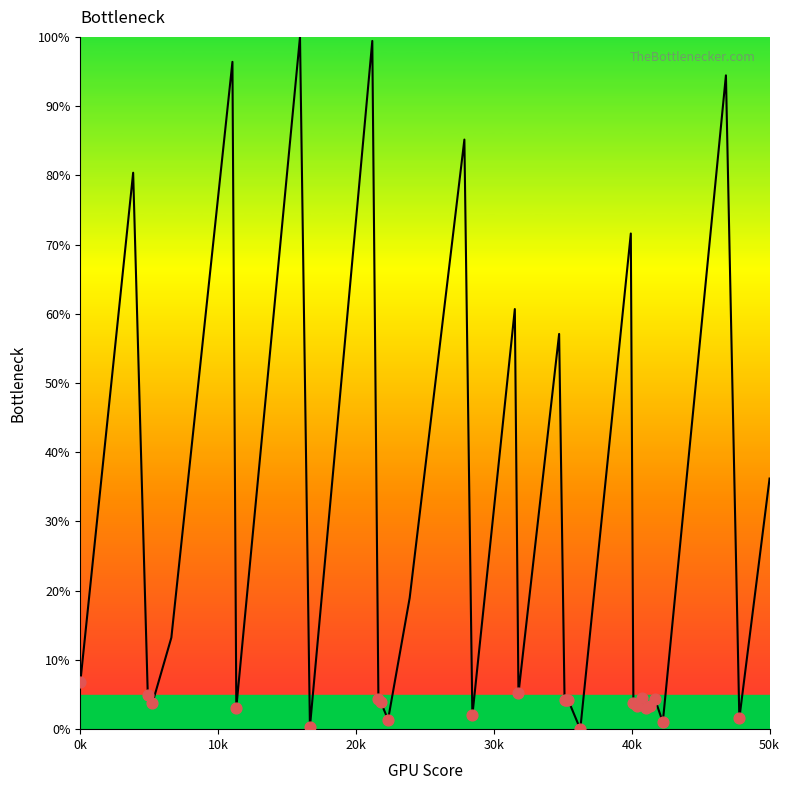

What is the difference between the maximum and minimum values?

100.0